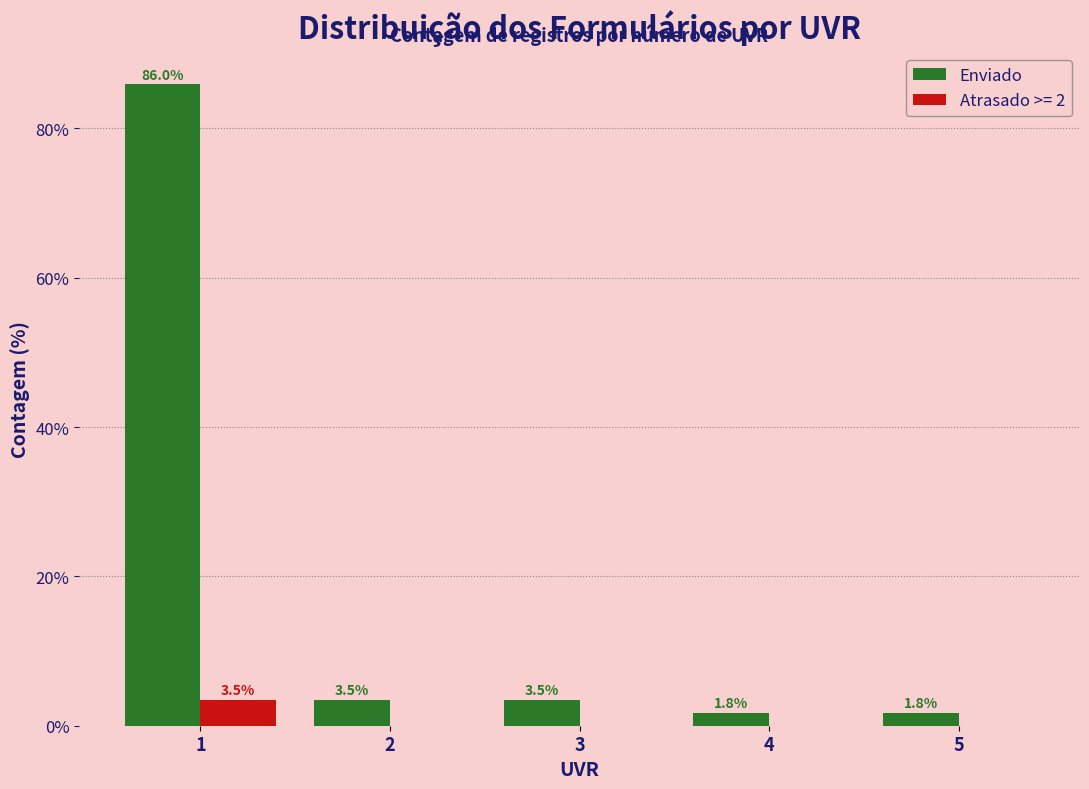

Reading left to right, list all the values displayed in this chart.

Enviado: 86.0	3.5	3.5	1.8	1.8
Atrasado >= 2: 3.5	0.0	0.0	0.0	0.0